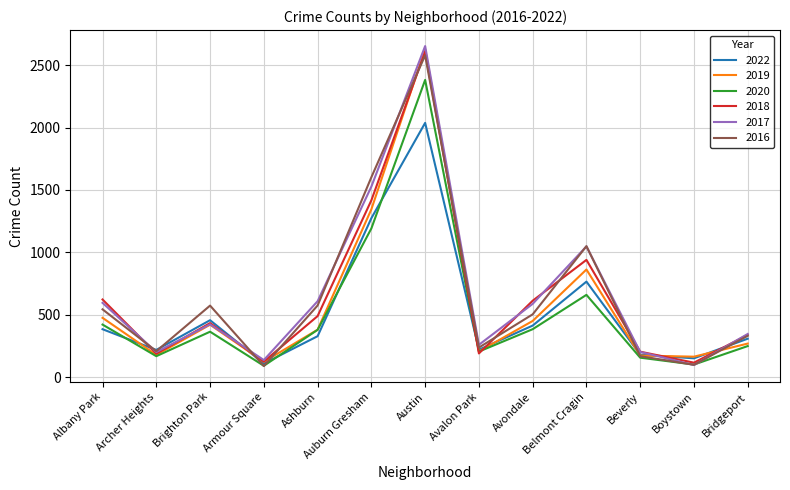

Is the value of 2017 at Armour Square greater than the value of 2018 at Bridgeport?

No